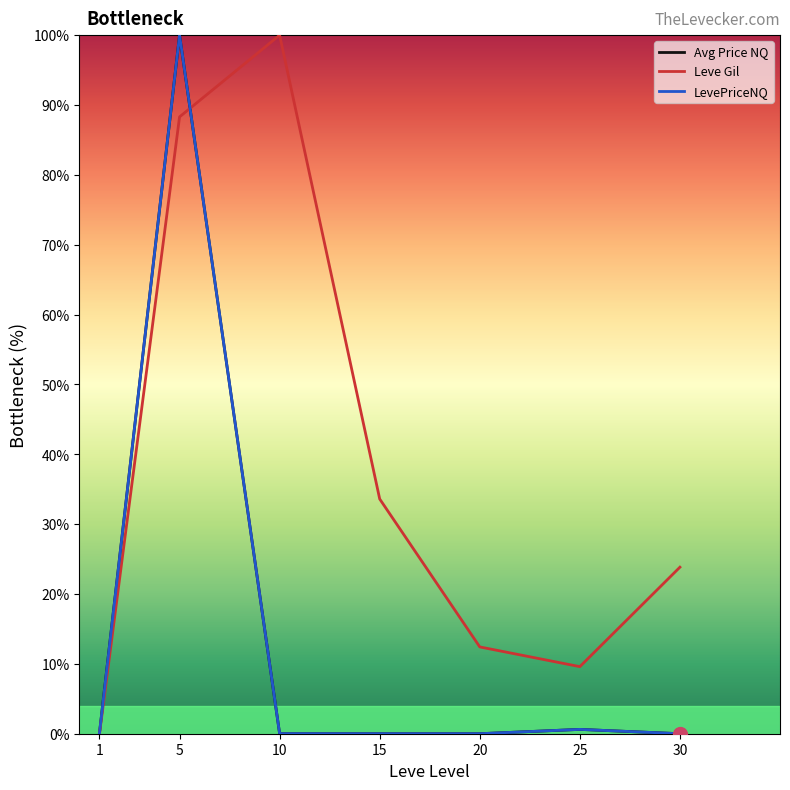

Which series ends up on top after the final intersection of LevePriceNQ and Leve Gil?

Leve Gil